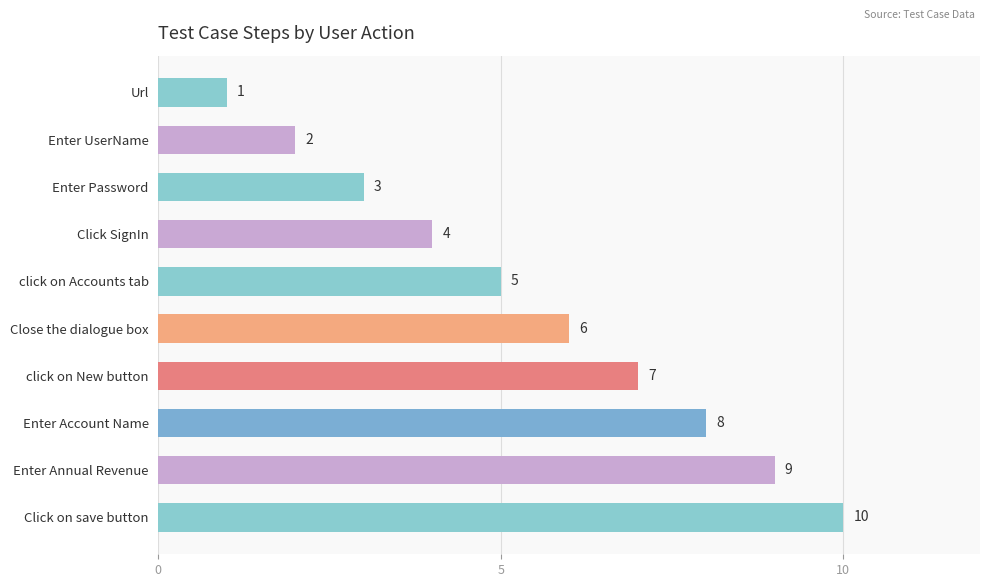

How many distinct data groups are displayed?

1